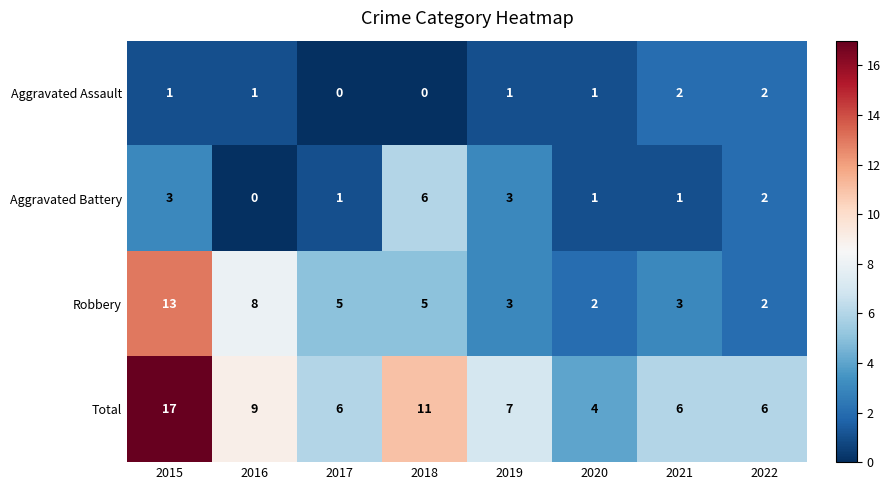

List the series in order of their overall mean, lowest first.

Aggravated Assault, Aggravated Battery, Robbery, Total